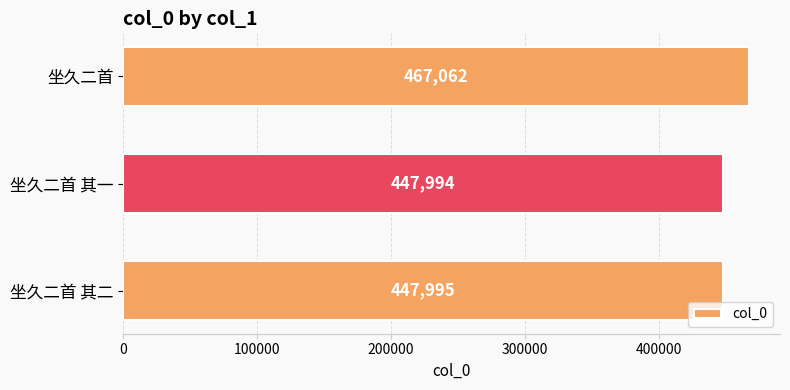

Reading top to bottom, extract all data points from this chart.

467062	447994	447995